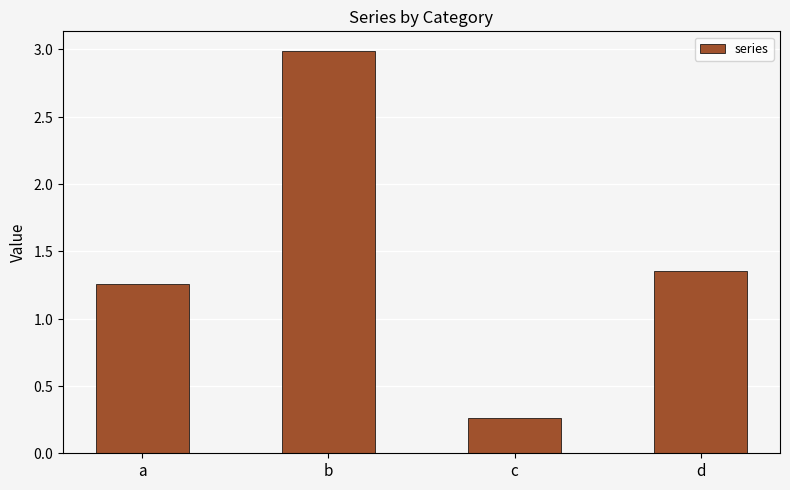

What is the change in value from b to d?

-1.6